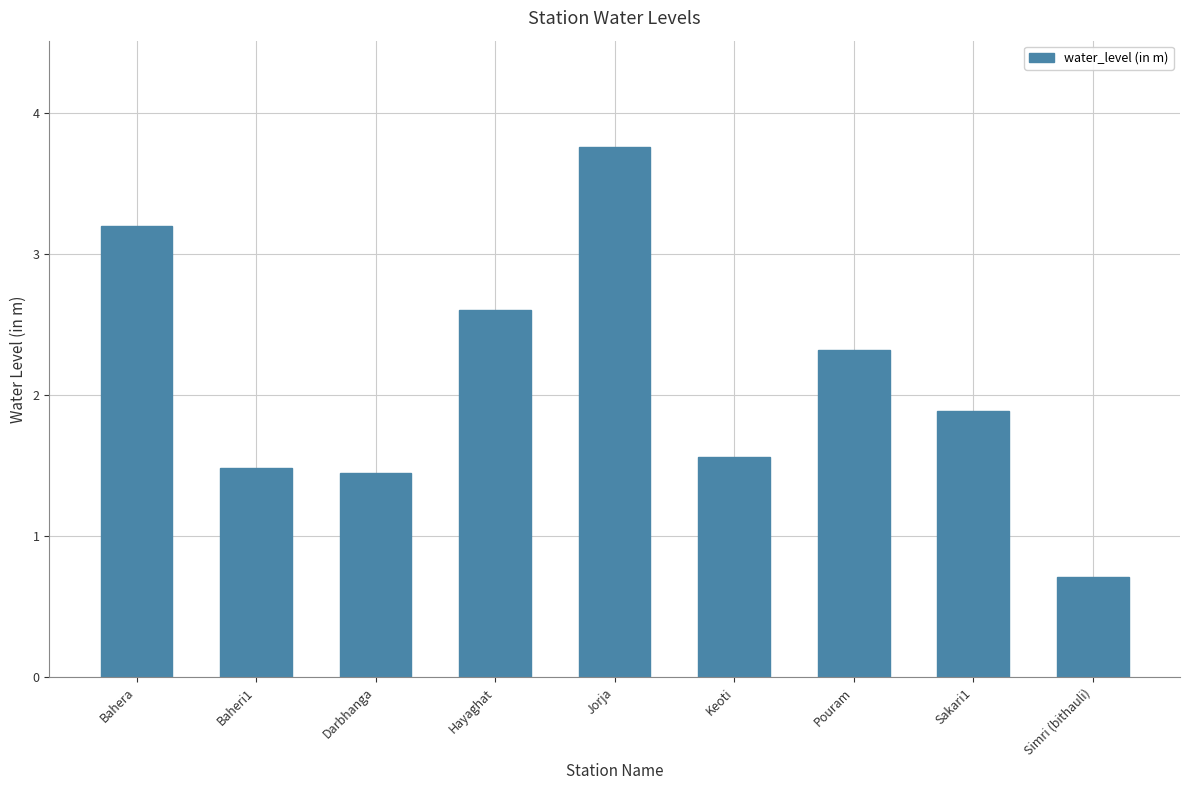

What is the ratio of the value at Pouram to the value at Baheri1?

1.6